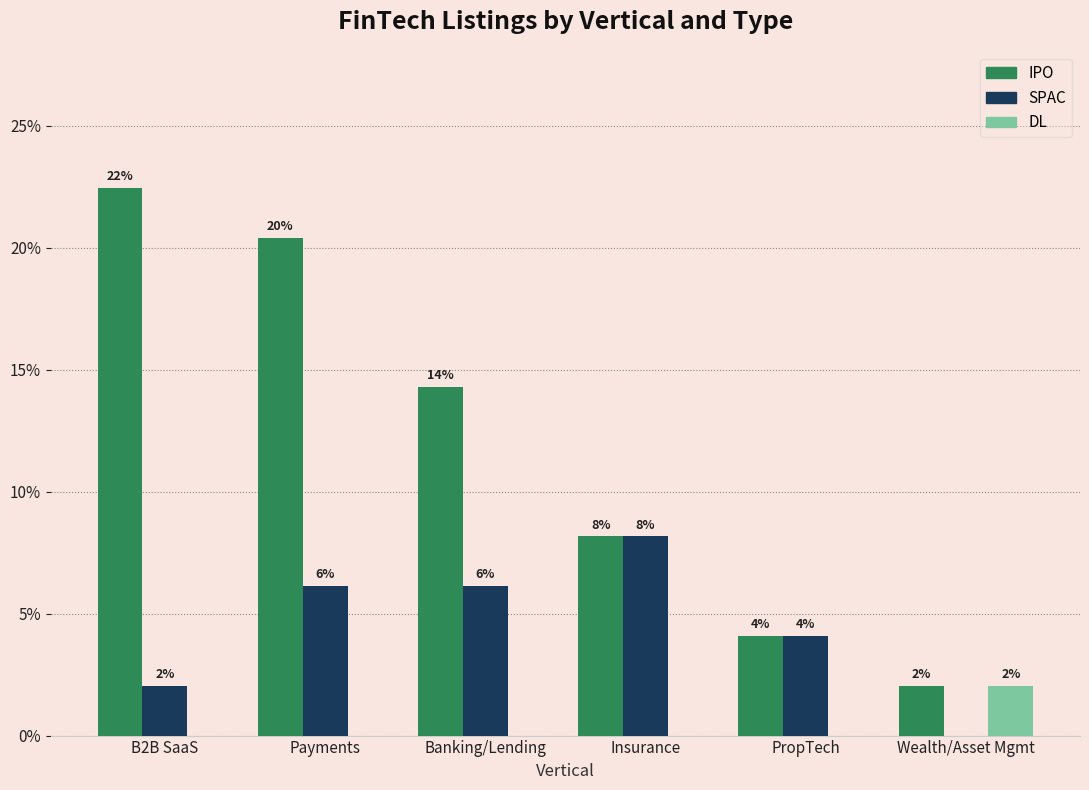

What are all the series names shown in the legend?

IPO, SPAC, DL